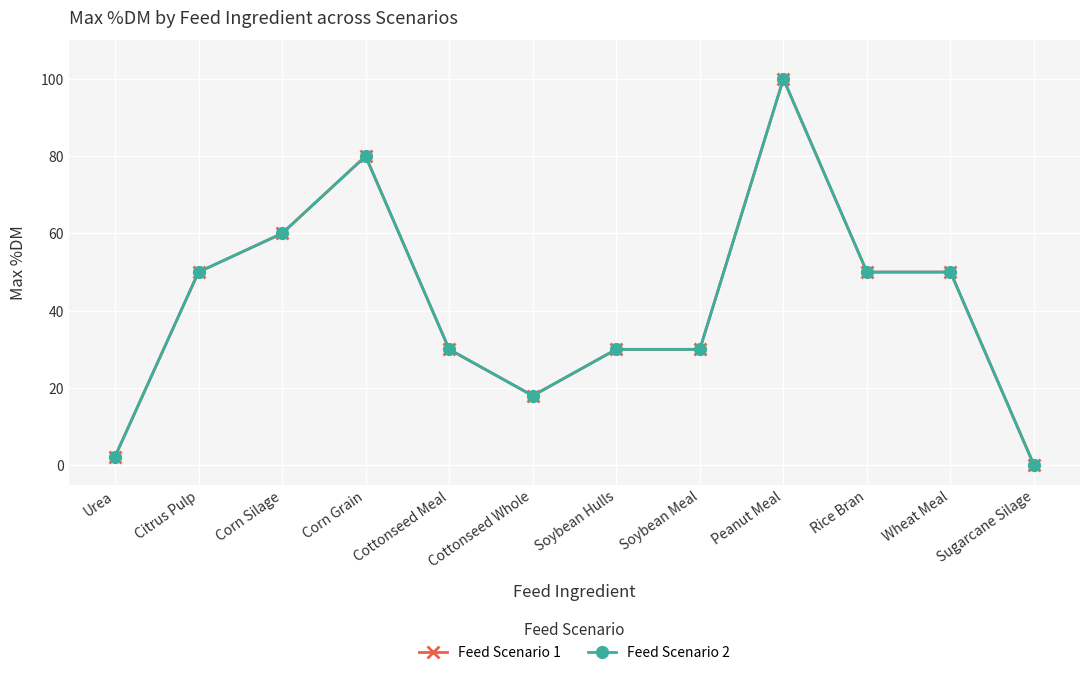

Reading left to right, what are all the values shown in this chart?

Feed Scenario 1: Urea=2.2	Citrus Pulp=50.0	Corn Silage=60.0	Corn Grain=80.0	Cottonseed Meal=30.0	Cottonseed Whole=18.0	Soybean Hulls=30.0	Soybean Meal=30.0	Peanut Meal=100.0	Rice Bran=50.0	Wheat Meal=50.0	Sugarcane Silage=0.0
Feed Scenario 2: Urea=2.2	Citrus Pulp=50.0	Corn Silage=60.0	Corn Grain=80.0	Cottonseed Meal=30.0	Cottonseed Whole=18.0	Soybean Hulls=30.0	Soybean Meal=30.0	Peanut Meal=100.0	Rice Bran=50.0	Wheat Meal=50.0	Sugarcane Silage=0.0